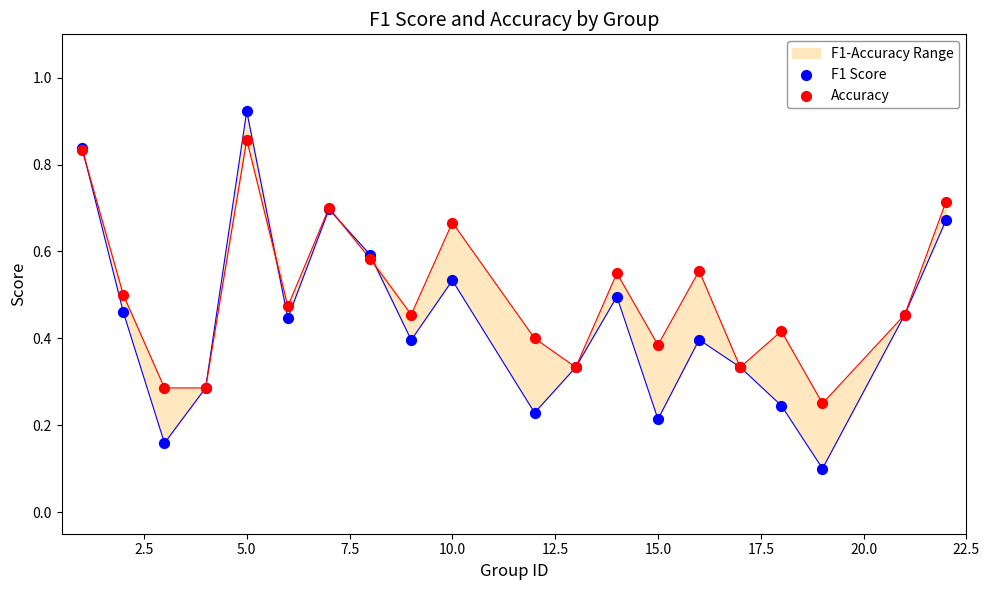

At how many categories does at least one series exceed 0?

20